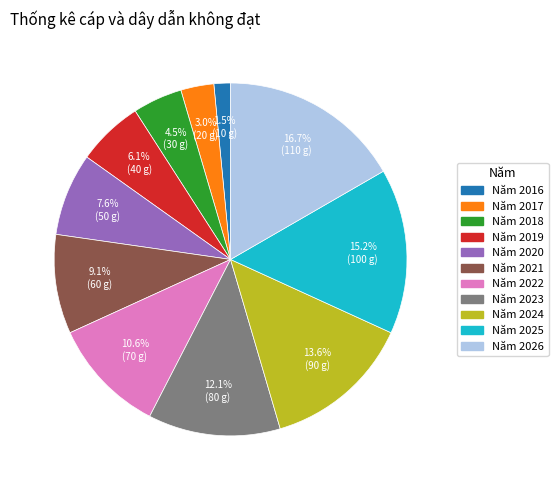

How many slices are in this pie chart?

11